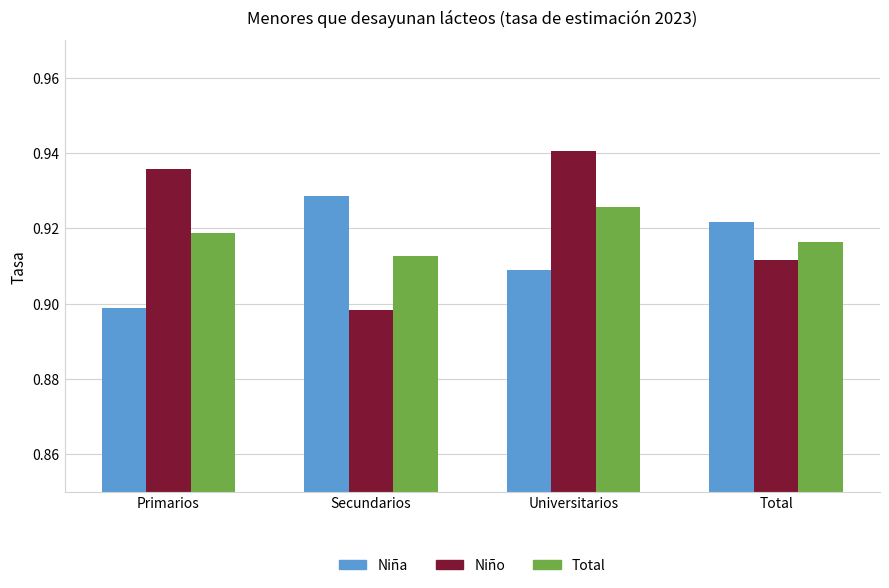

Rank the series by their maximum value, from lowest to highest.

Total, Niña, Niño